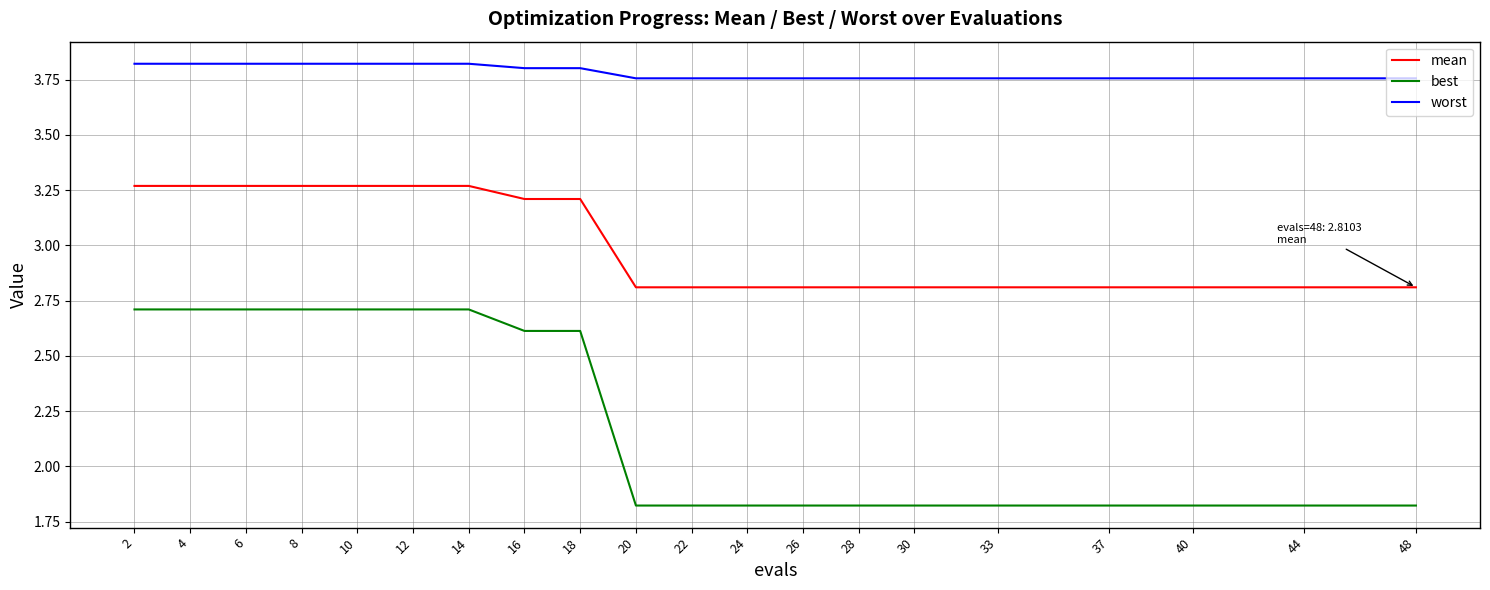

Rank the series by their average value, from lowest to highest.

best, mean, worst